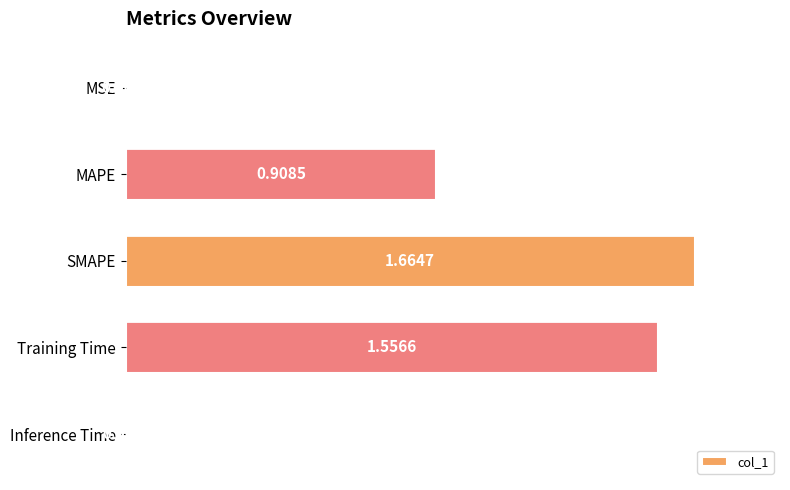

What is the sum of the values at MAPE and Training Time?

2.5